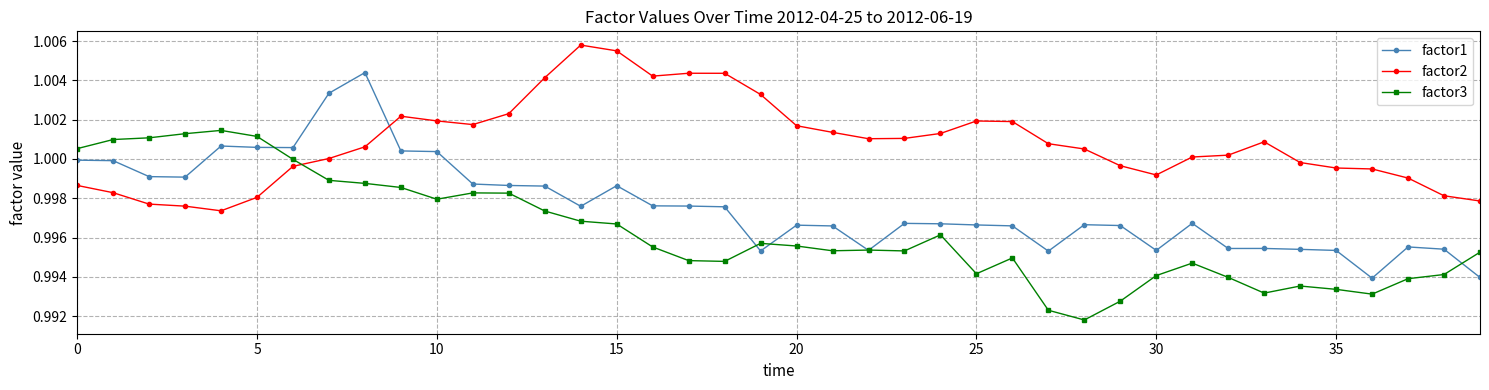

True or false: factor2 has more than 2 interior local peaks.

True